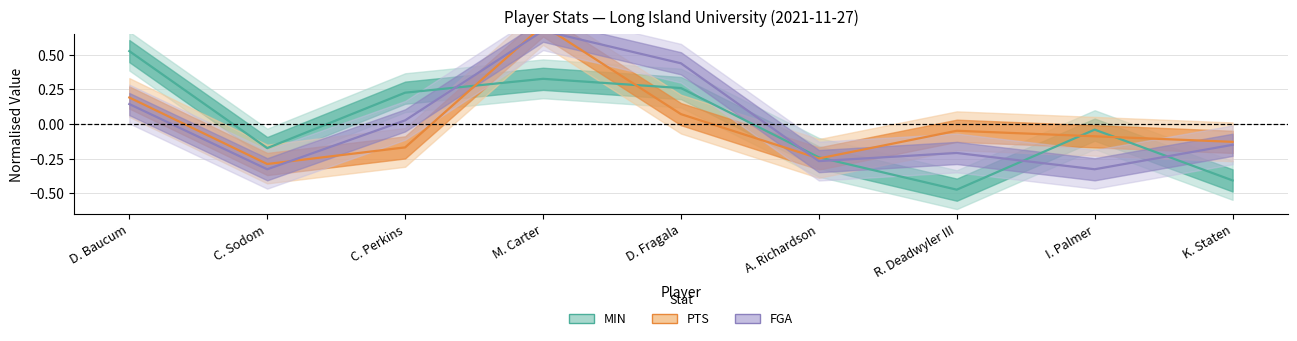

What is the difference between the maximum and minimum values in the MIN series?

1.0